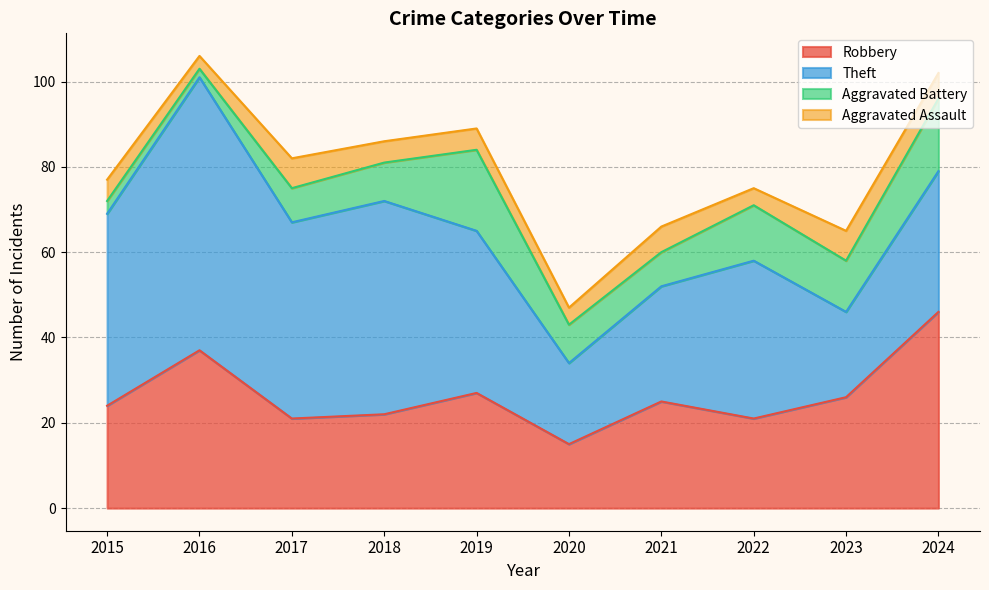

True or false: Aggravated Assault and Robbery cross at least once.

False